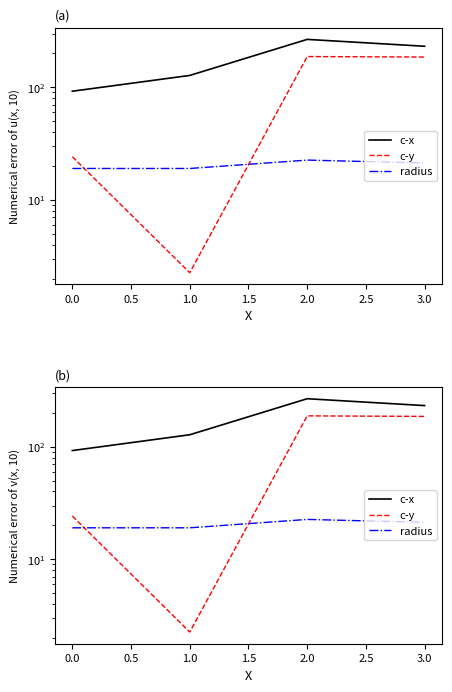

What is the maximum value for c-y?

187.4